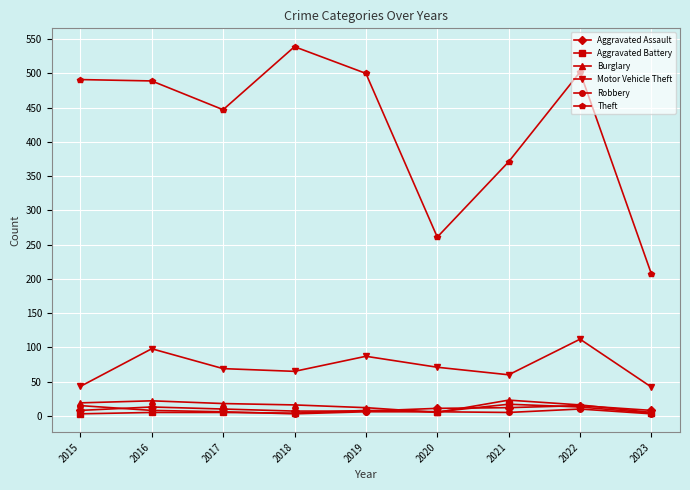

What is the sum of all Robbery values?

62